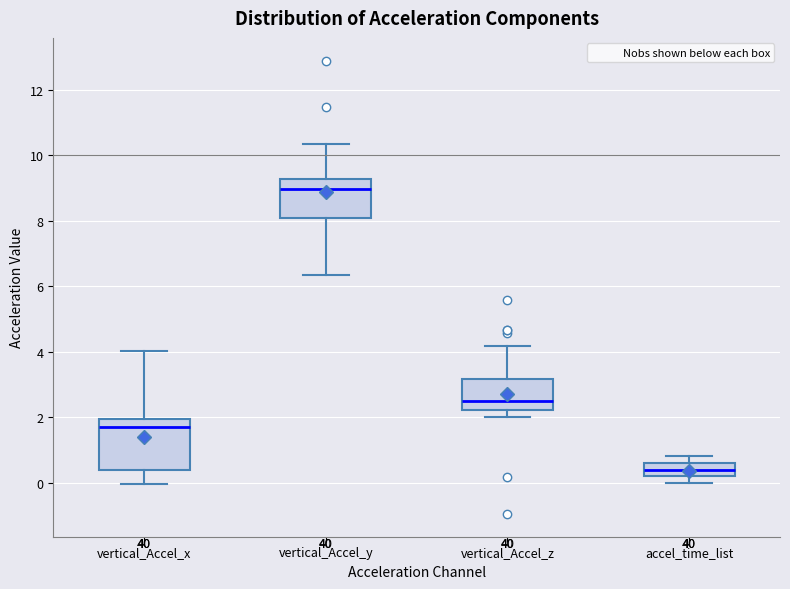

Which box has the highest median line?

vertical_Accel_y